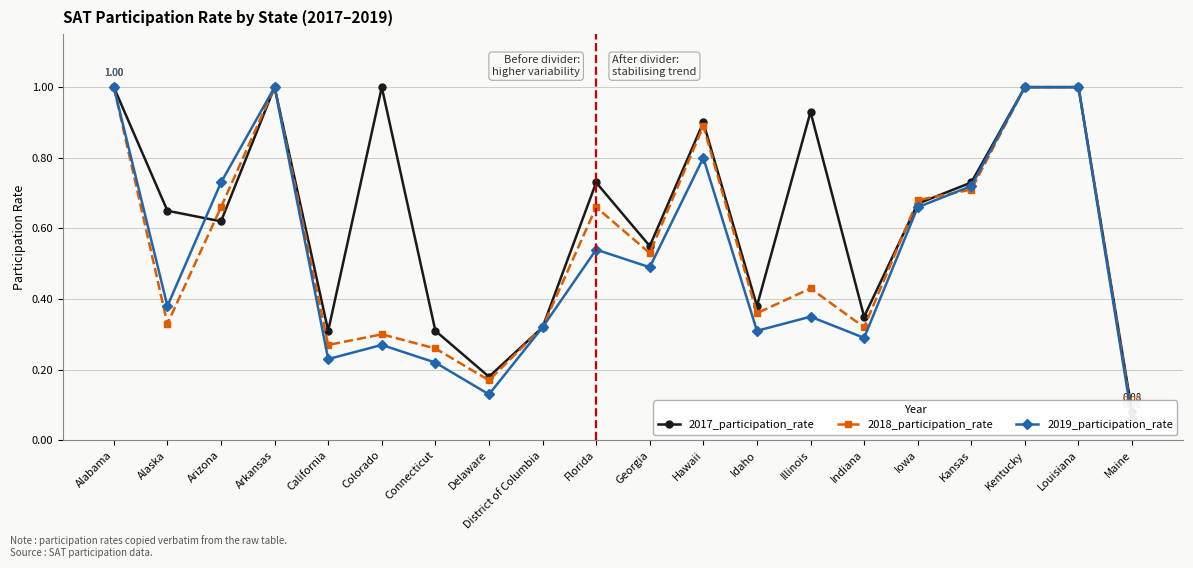

Reading left to right, extract all data points from this chart.

2017_participation_rate: 1.0	0.7	0.6	1.0	0.3	1.0	0.3	0.2	0.3	0.7	0.6	0.9	0.4	0.9	0.3	0.7	0.7	1.0	1.0	0.1
2018_participation_rate: 1.0	0.3	0.7	1.0	0.3	0.3	0.3	0.2	0.3	0.7	0.5	0.9	0.4	0.4	0.3	0.7	0.7	1.0	1.0	0.1
2019_participation_rate: 1.0	0.4	0.7	1.0	0.2	0.3	0.2	0.1	0.3	0.5	0.5	0.8	0.3	0.3	0.3	0.7	0.7	1.0	1.0	0.1